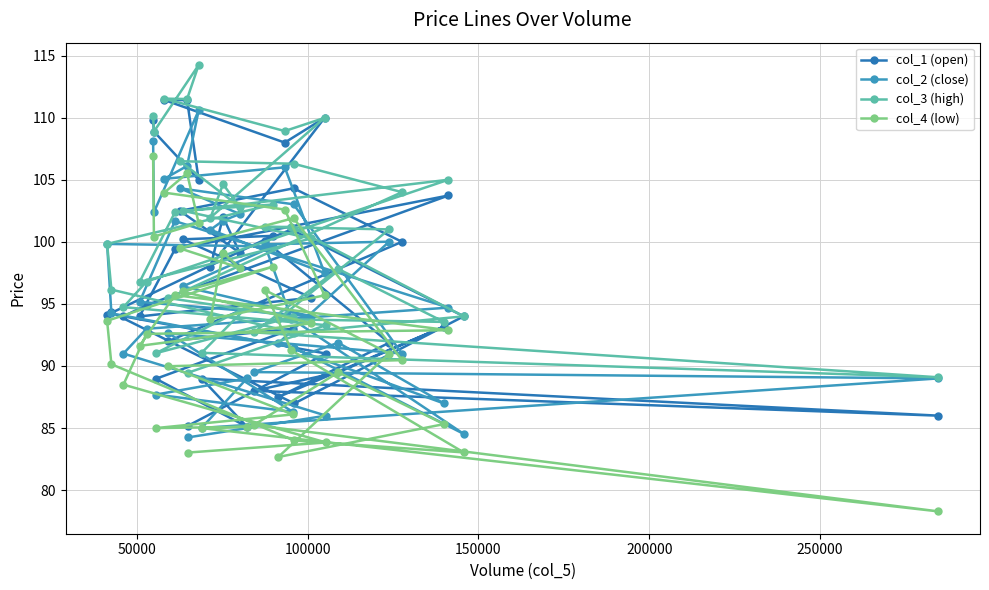

What is the smallest value displayed?

78.3